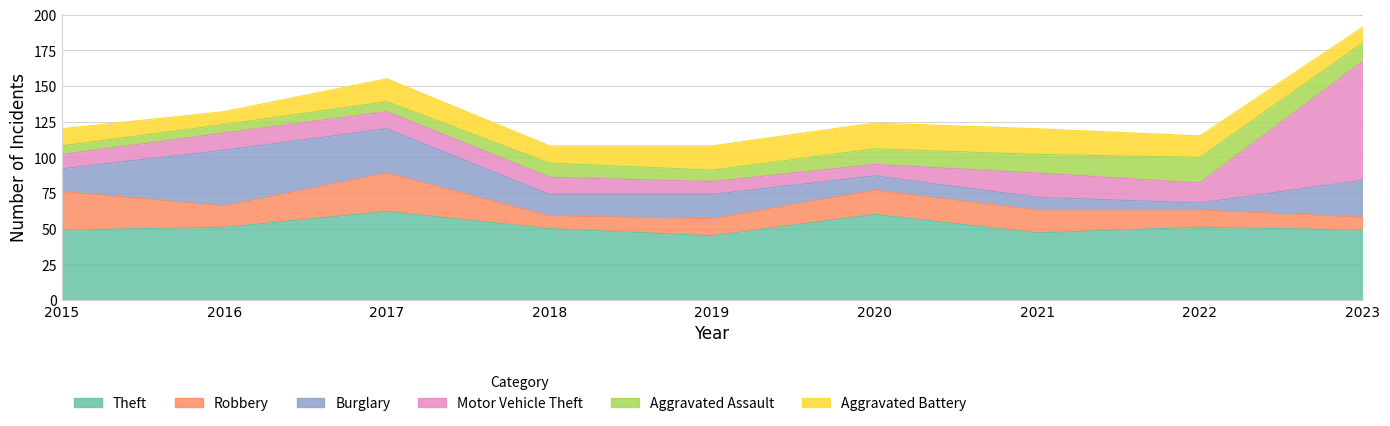

Where does the Theft series first go above 50?

2016